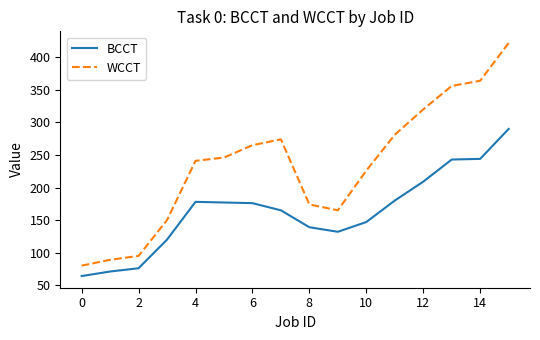

Which series has the widest spread of values?

WCCT